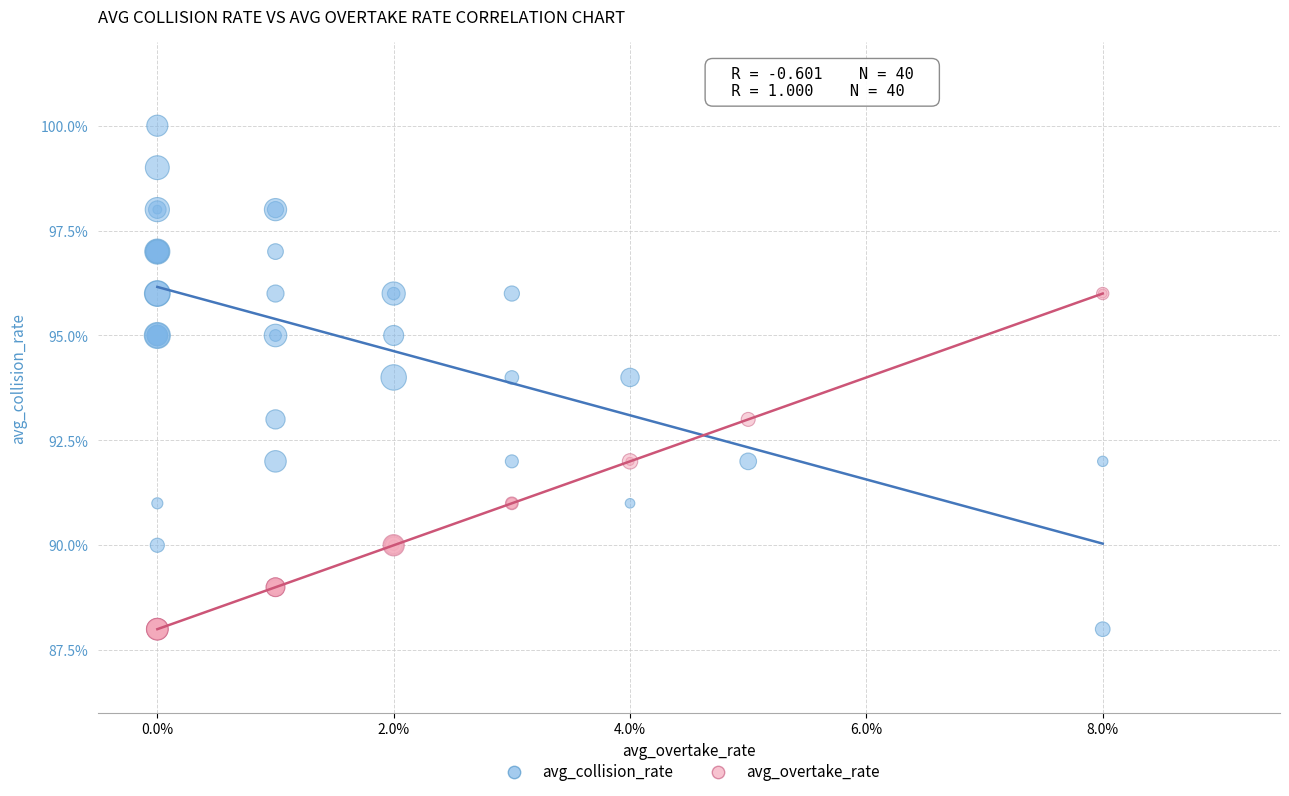

Which series reaches the maximum Y coordinate?

avg_collision_rate